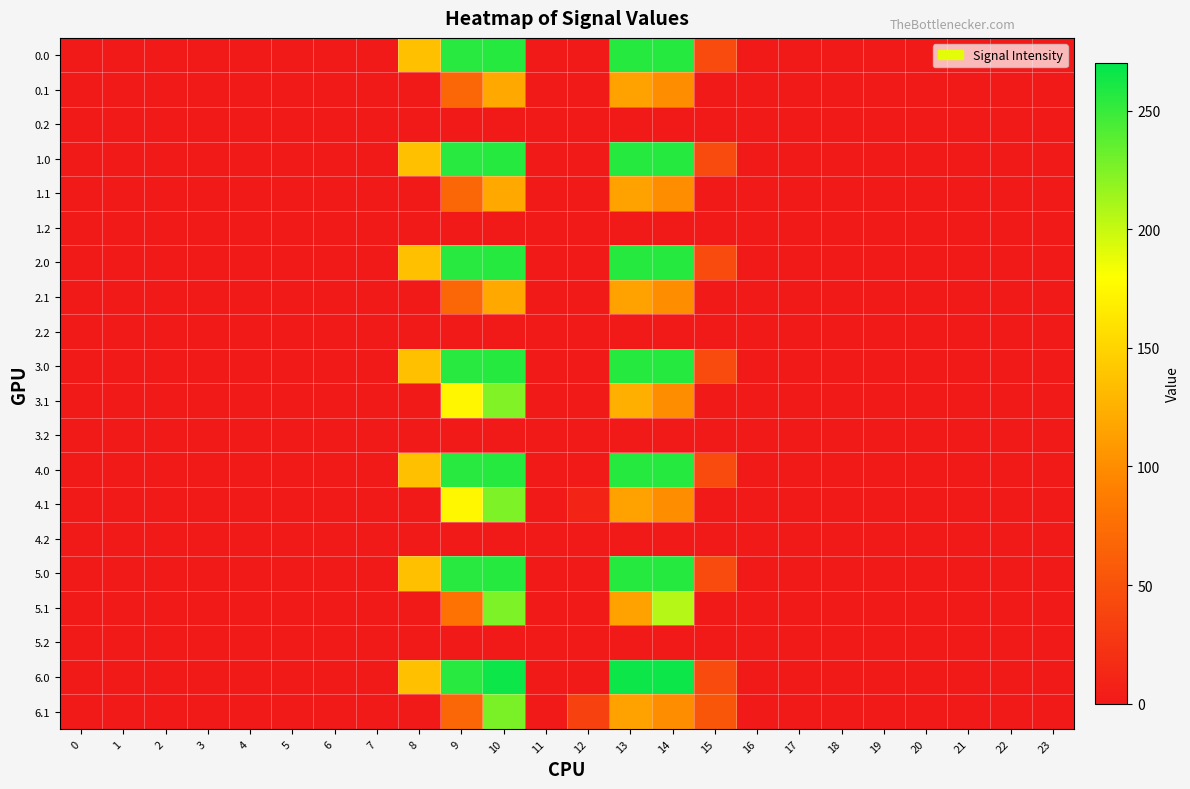

Which category has the highest value across all series?

10